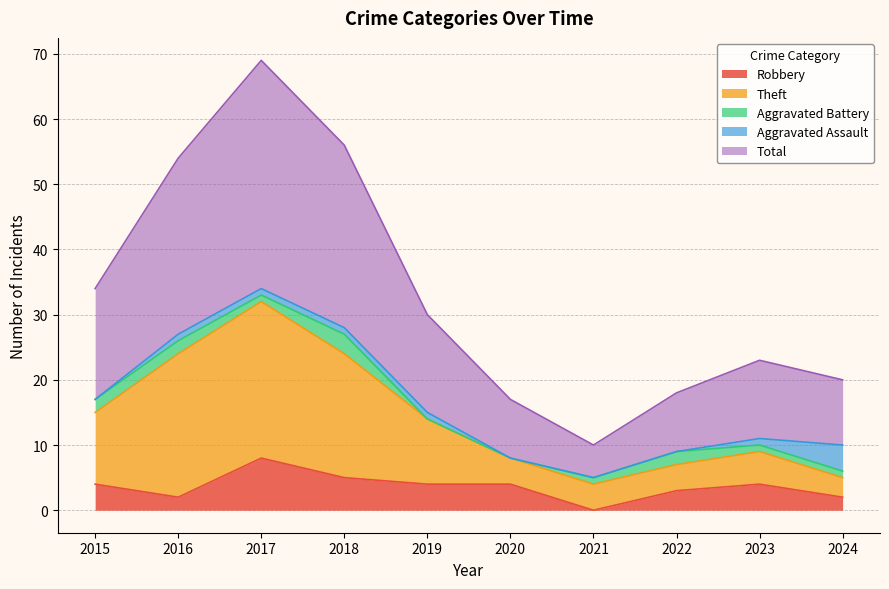

Is it true that Total equals 18 at 2022?

True